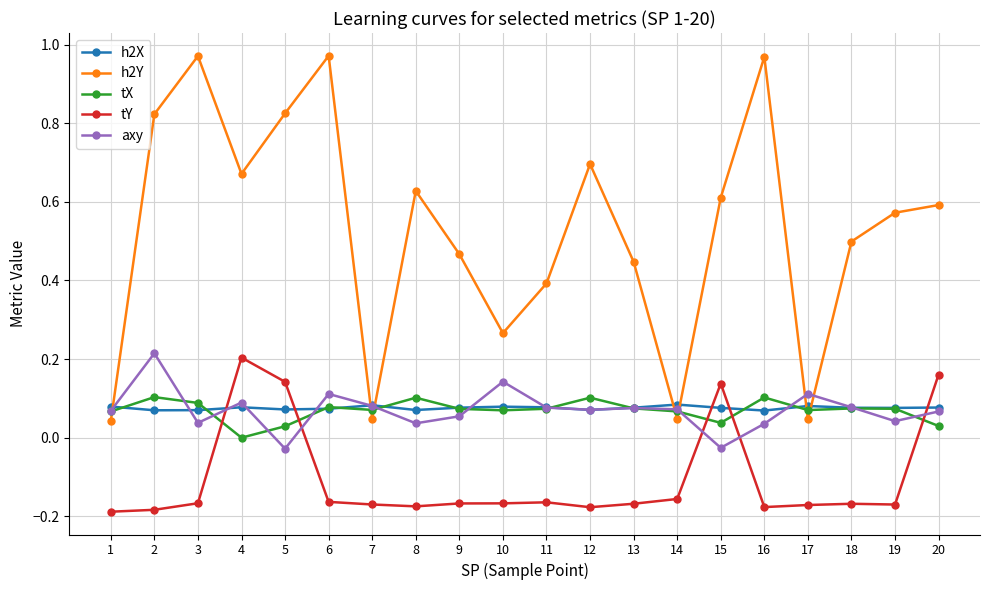

Between which two adjacent categories do axy and h2X first intersect?

1 and 2